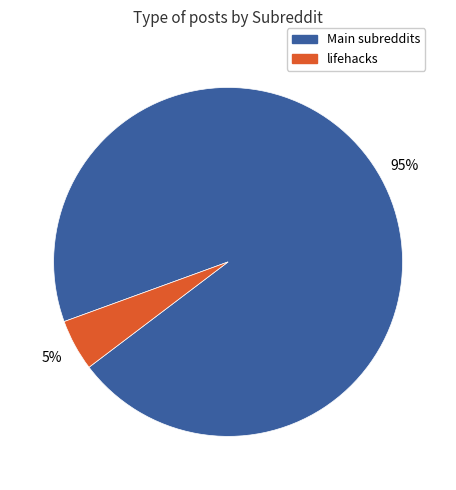

To the nearest percent, what is the average slice percentage?

50%